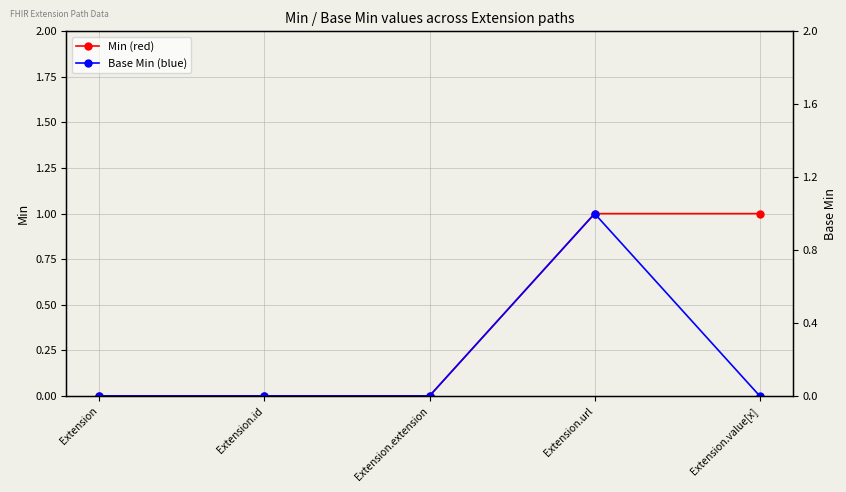

What value does the Min (red) series have at Extension.url?

1